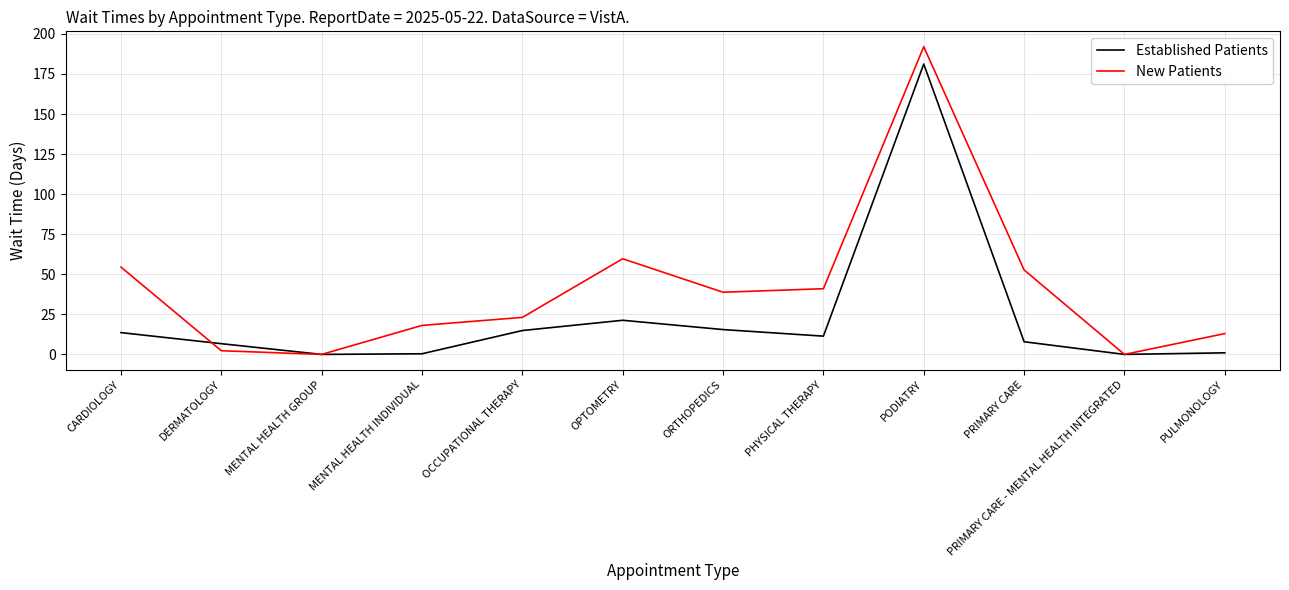

True or false: Established Patients has a value of 3.2 at OCCUPATIONAL THERAPY.

False